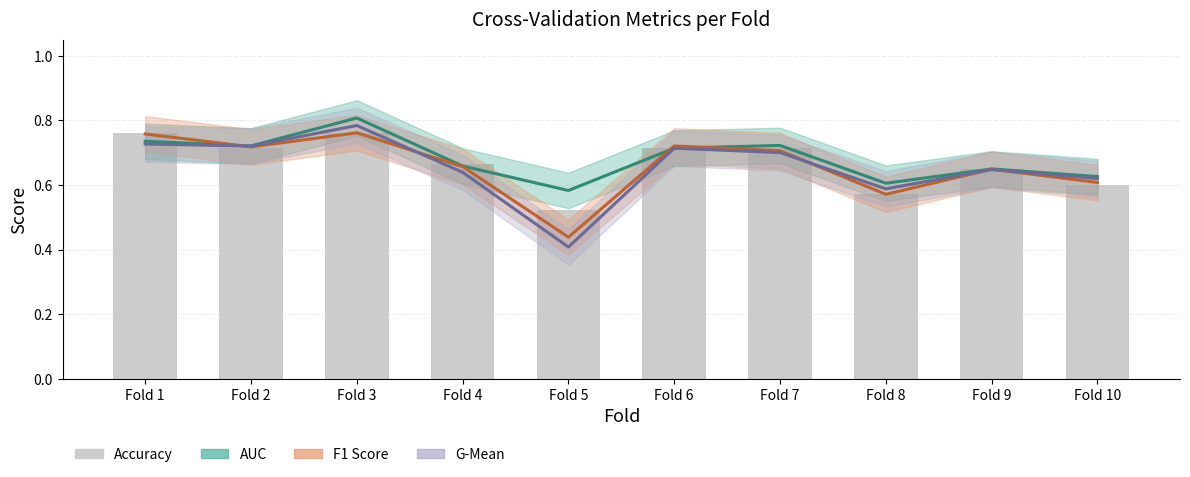

Count the values in the range 0 to 1.

10